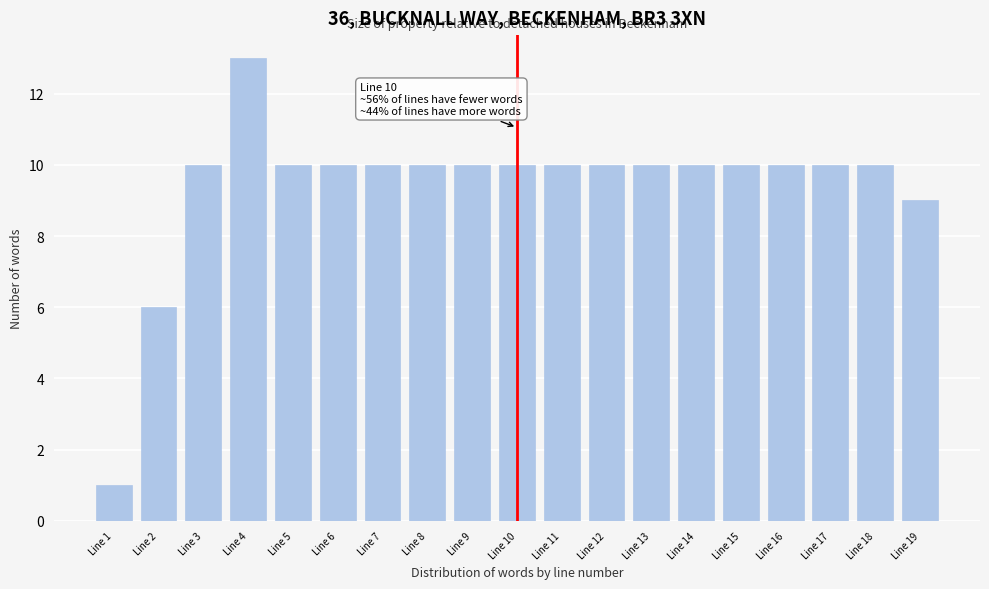

Reading left to right, extract all data points from this chart.

1	6	10	13	10	10	10	10	10	10	10	10	10	10	10	10	10	10	9